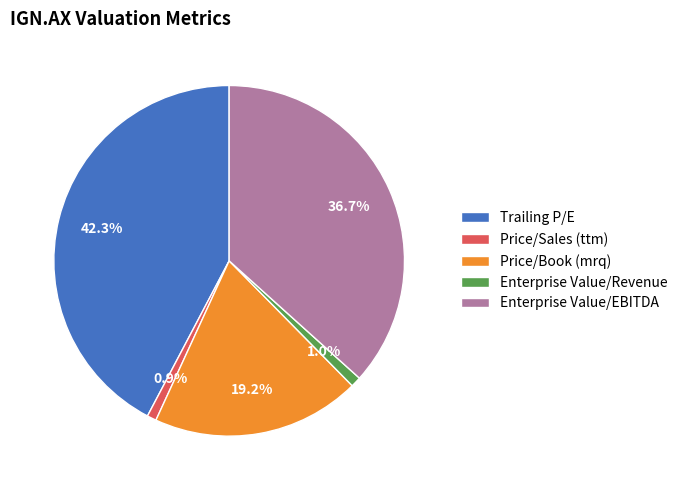

Combined, do Price/Book (mrq) and Enterprise Value/EBITDA account for over 50%?

Yes